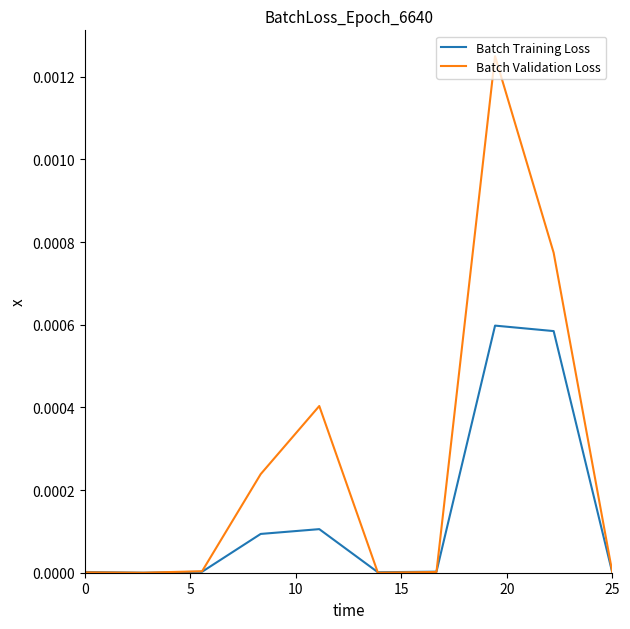

Which series has the largest range (max minus min)?

Batch Validation Loss